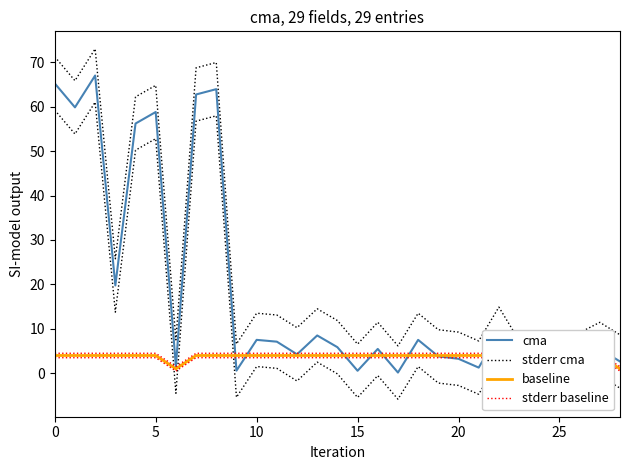

What is the total value across all series at 24?

11.1